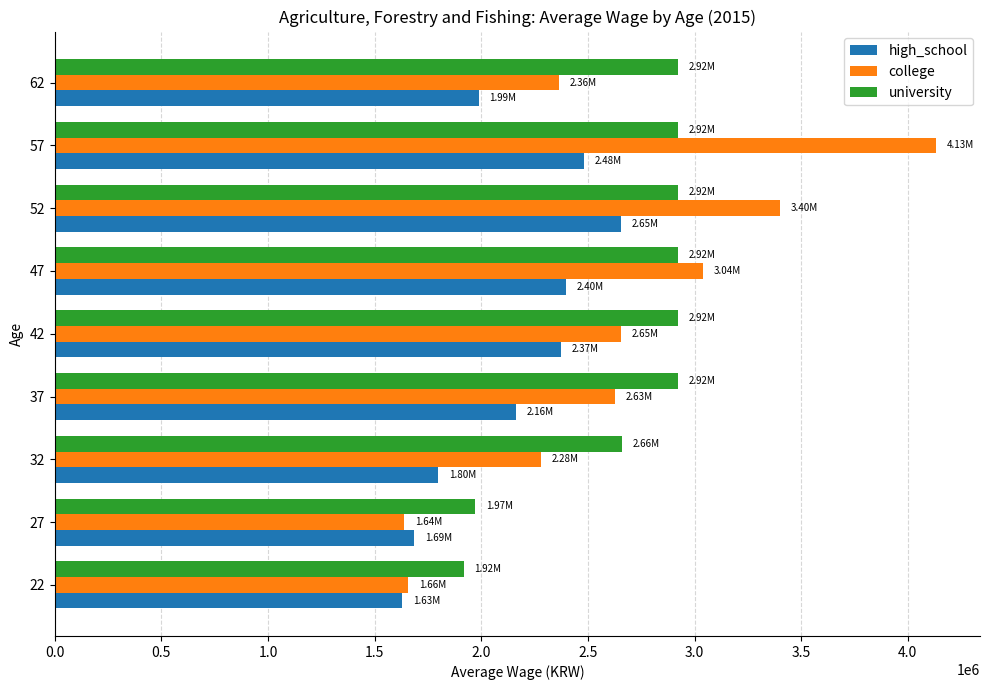

Which series has the largest range (max minus min)?

college